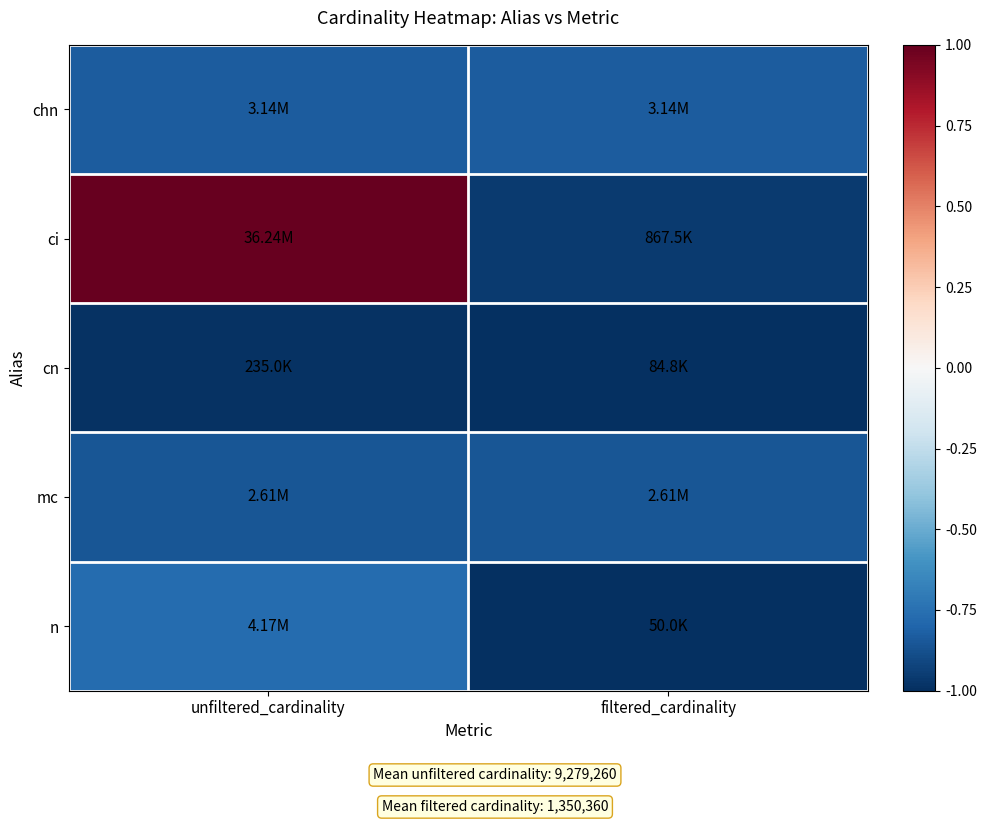

List the series in order of their peak value, lowest first.

cn, mc, chn, n, ci